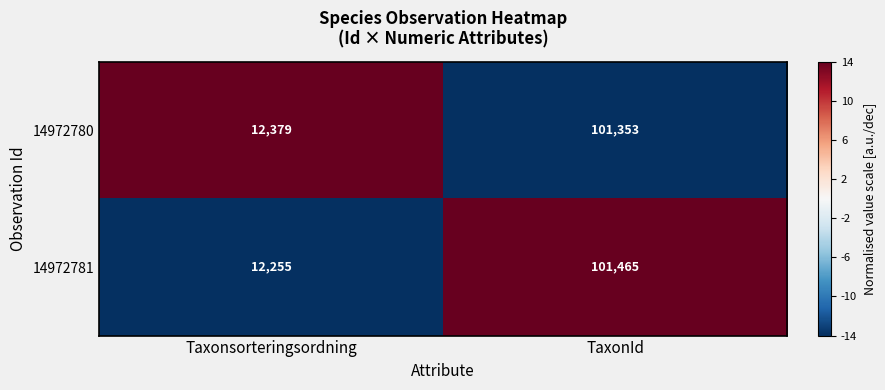

Which series has the largest total across all categories?

14972780